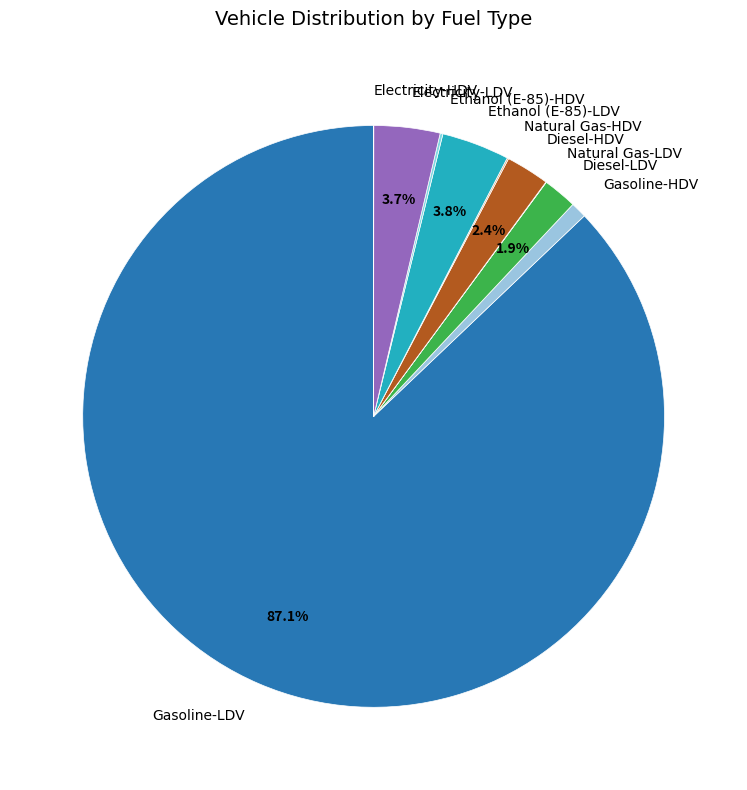

Which category accounts for the majority?

Gasoline-LDV